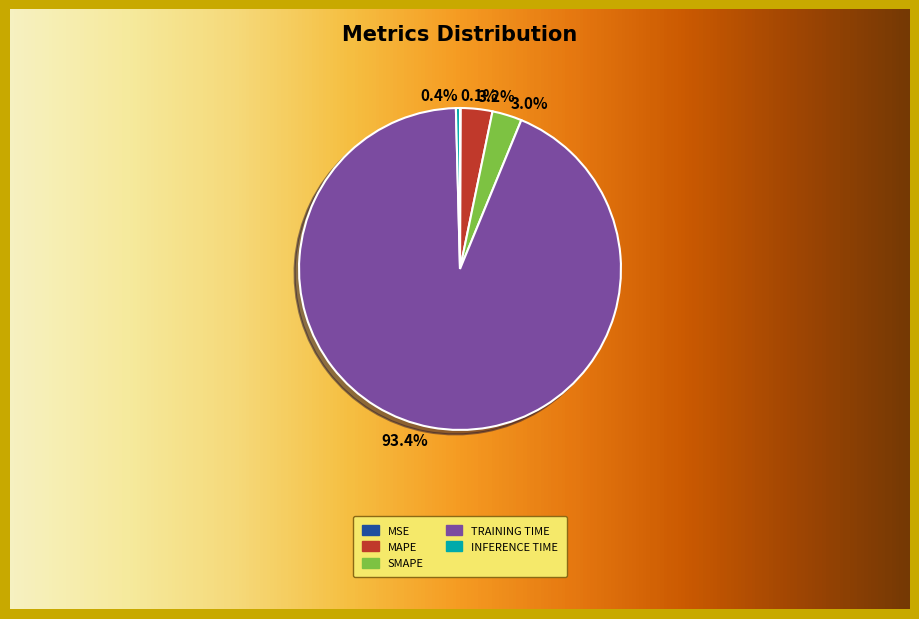

Which has a higher value, MAPE or Training Time?

Training Time